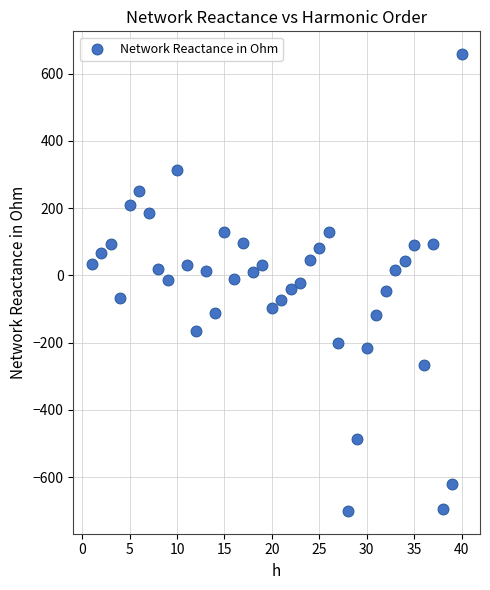

What is the range of X values (max minus min)?

39.0